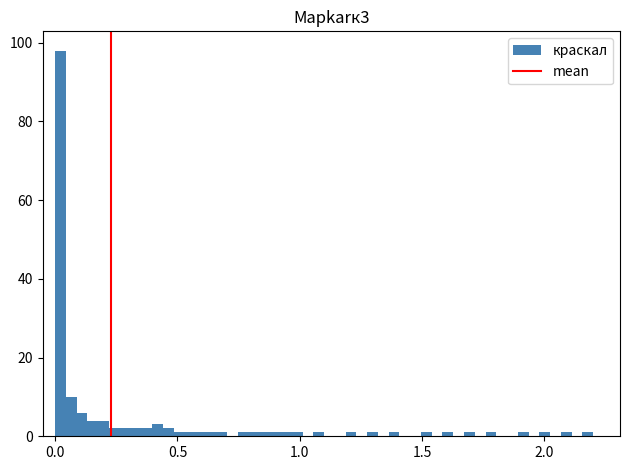

Read against the x-axis, roughly where is the centre of the tallest bar?

0.00